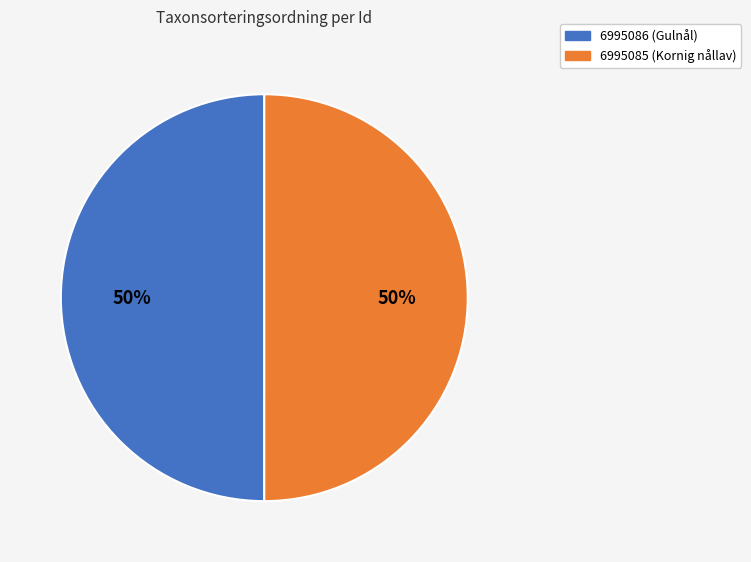

What is the ratio of the value at 6995085 (Kornig nållav) to the value at 6995086 (Gulnål)?

1.0